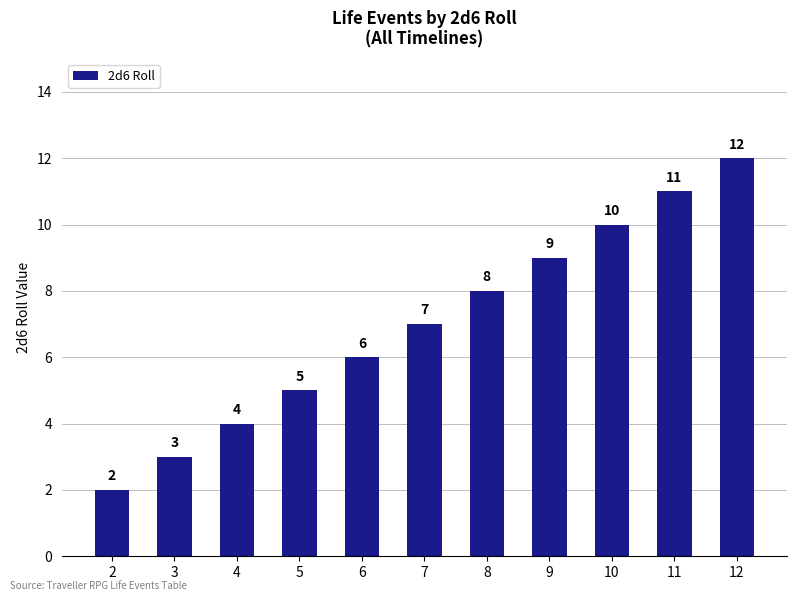

What is the value of the 5th bar from the left?

6